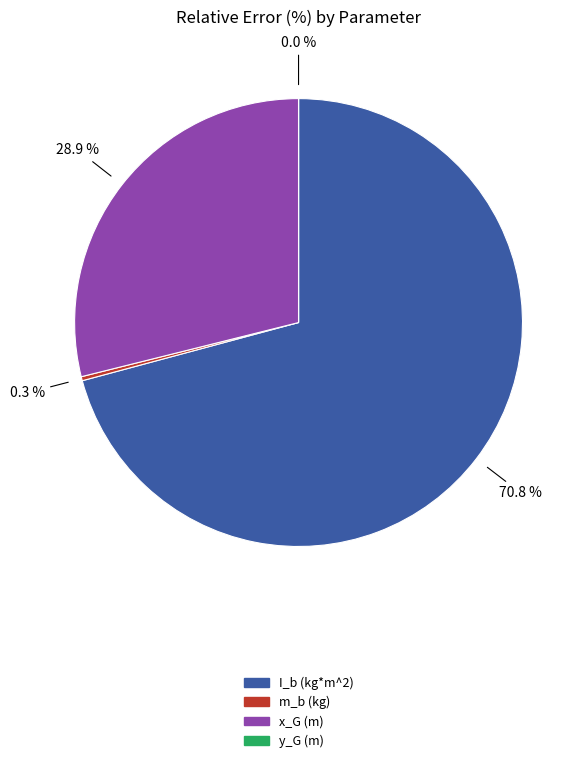

To the nearest percent, what is the difference between the x_G (m) and m_b (kg) slice percentages?

29%